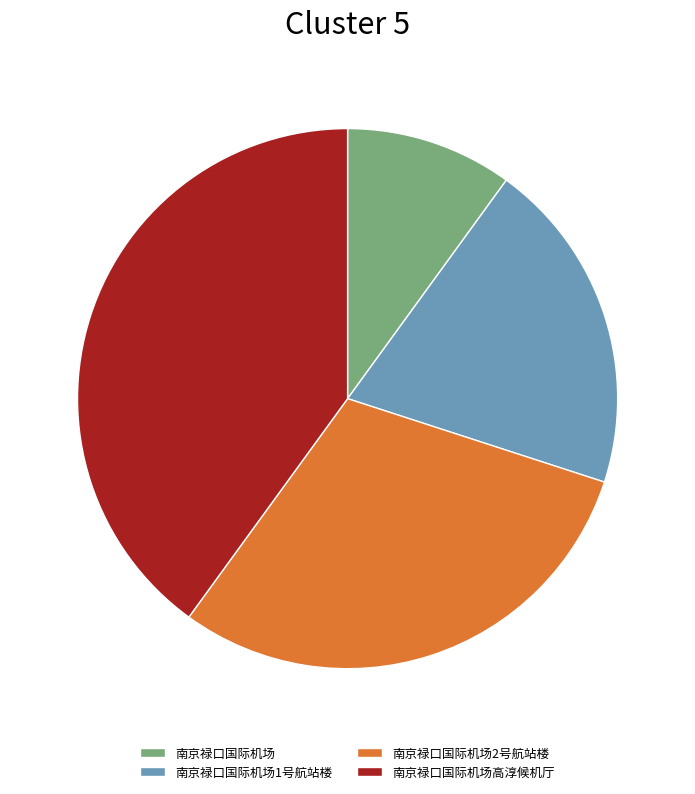

Is it true that 南京禄口国际机场1号航站楼 is 20% of the pie?

True